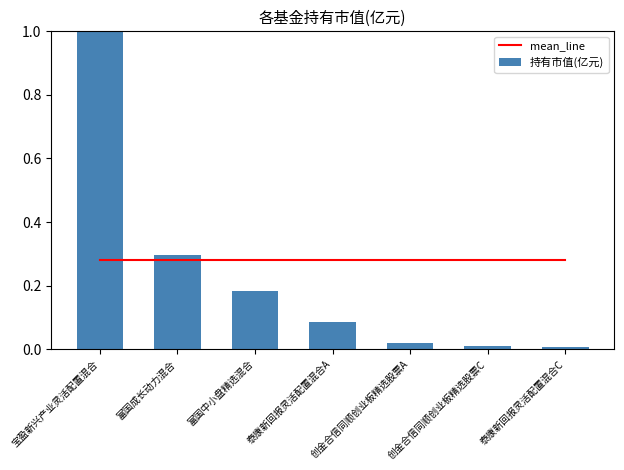

Reading left to right, what are all the values shown in this chart?

mean_line: 宝盈新兴产业灵活配置混合=0.3	富国成长动力混合=0.3	富国中小盘精选混合=0.3	泰康新回报灵活配置混合A=0.3	创金合信同顺创业板精选股票A=0.3	创金合信同顺创业板精选股票C=0.3	泰康新回报灵活配置混合C=0.3
持有市值(亿元): 宝盈新兴产业灵活配置混合=1.4	富国成长动力混合=0.3	富国中小盘精选混合=0.2	泰康新回报灵活配置混合A=0.1	创金合信同顺创业板精选股票A=0.0	创金合信同顺创业板精选股票C=0.0	泰康新回报灵活配置混合C=0.0